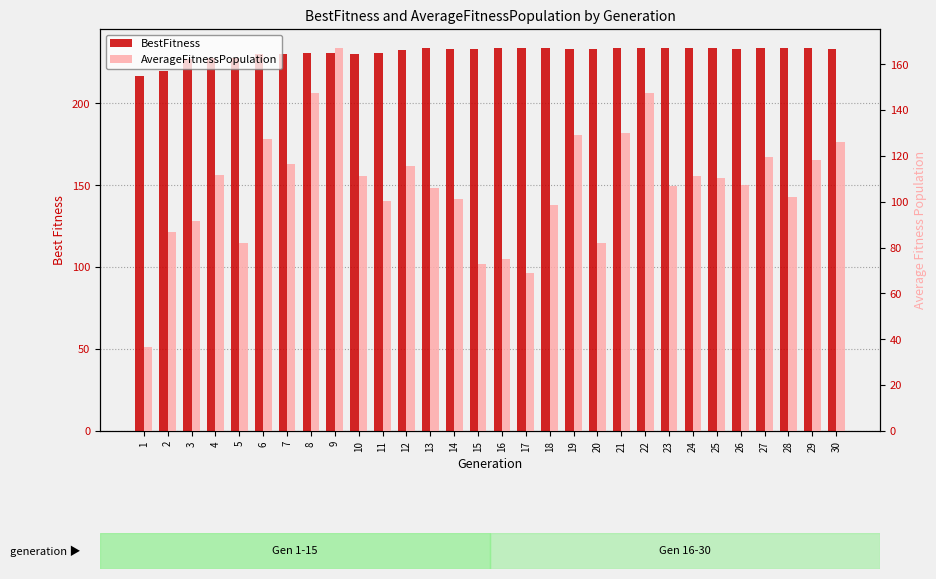

What is the difference between the AverageFitnessPopulation values at 12 and 27?

3.9